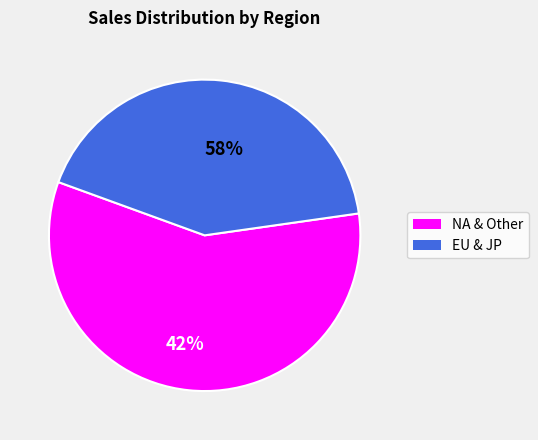

Is there a majority slice in this chart?

Yes